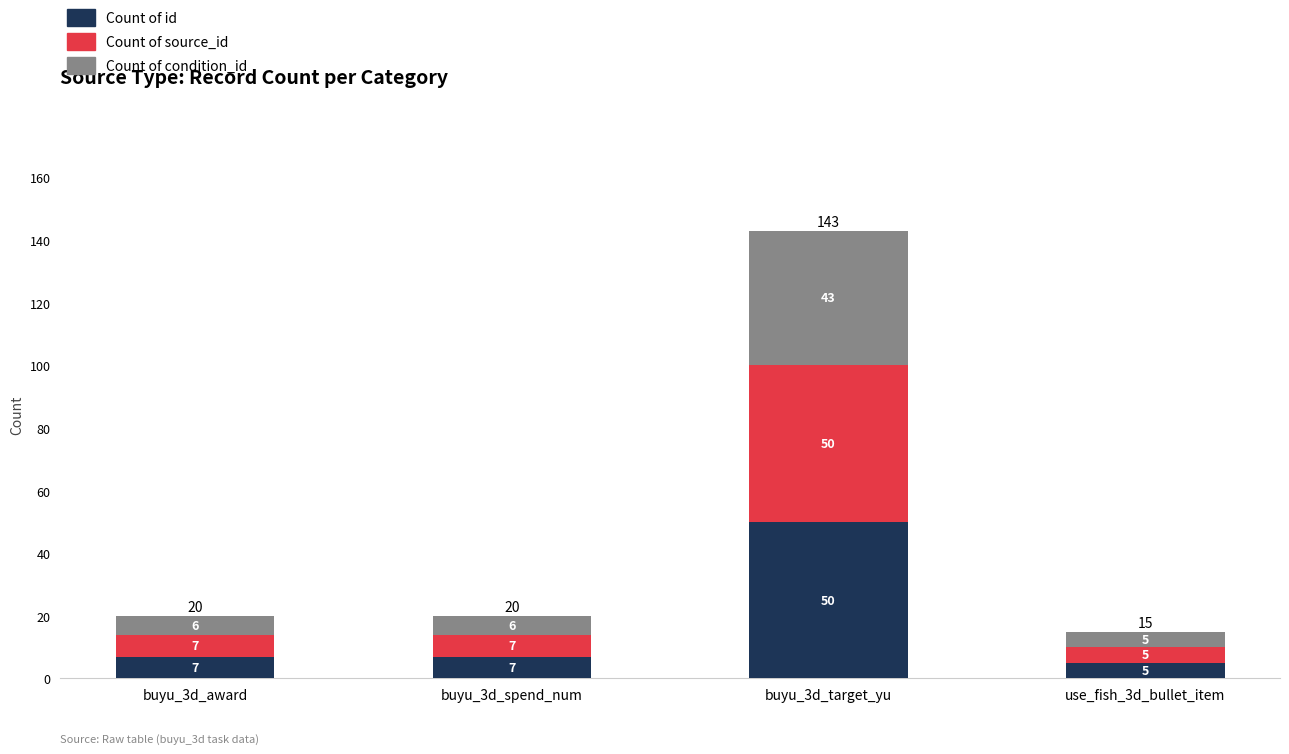

True or false: Count of id has a value of 5 at use_fish_3d_bullet_item.

True